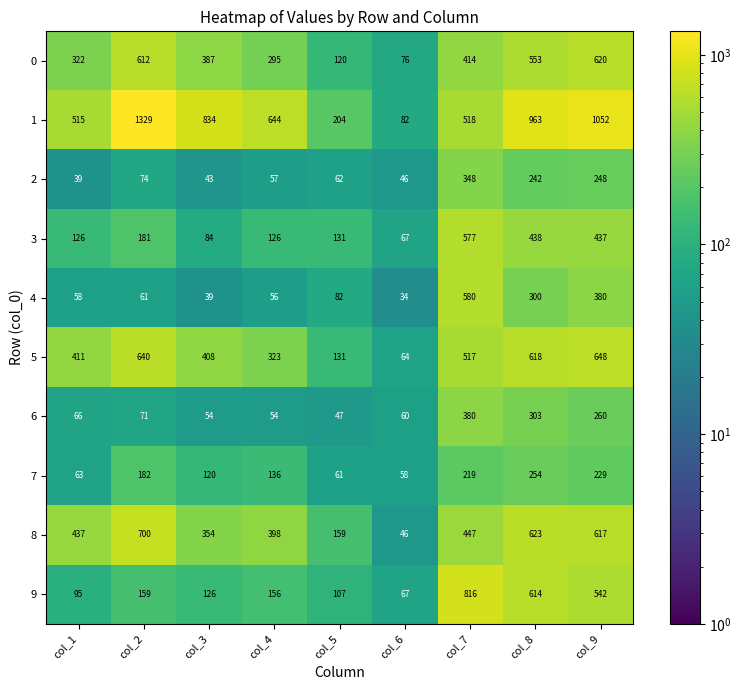

True or false: 4 has a value of 56 at col_4.

True